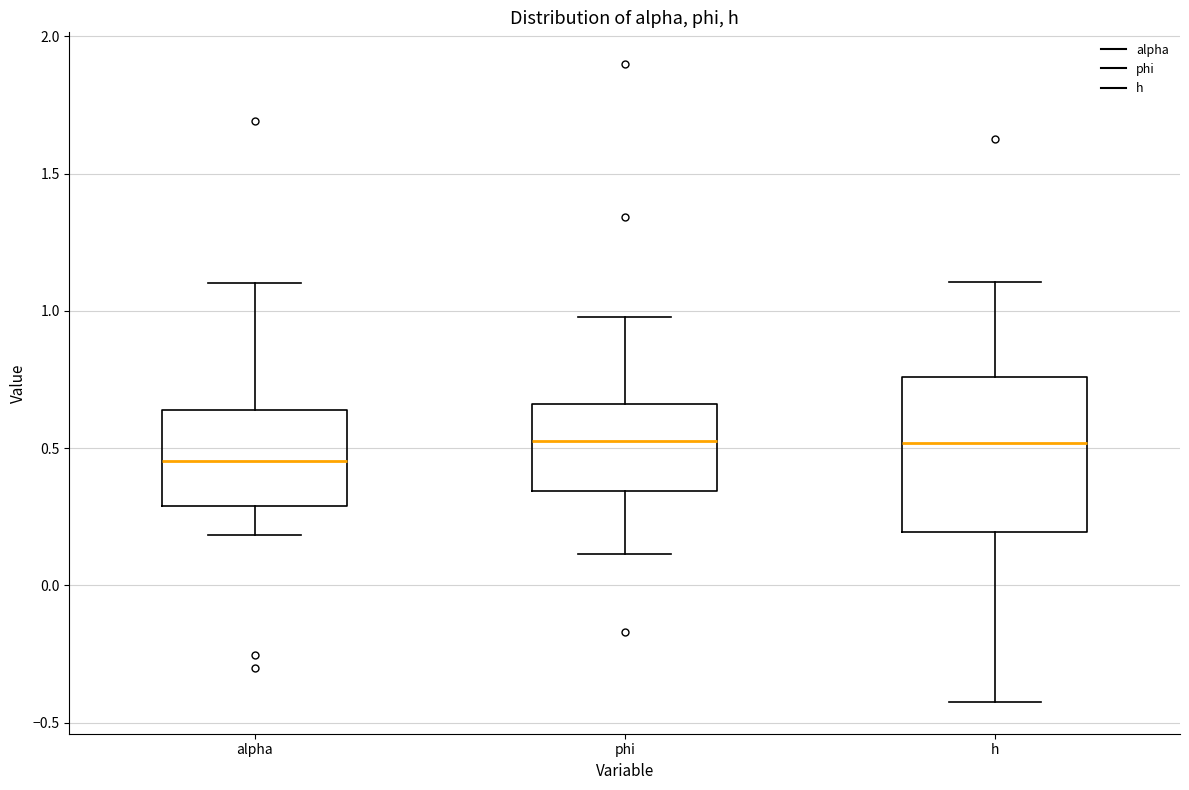

Where does the upper whisker of the box for alpha end on the y-axis? The values are not printed on the chart, so give them approximately, as read against the axis.

1.10